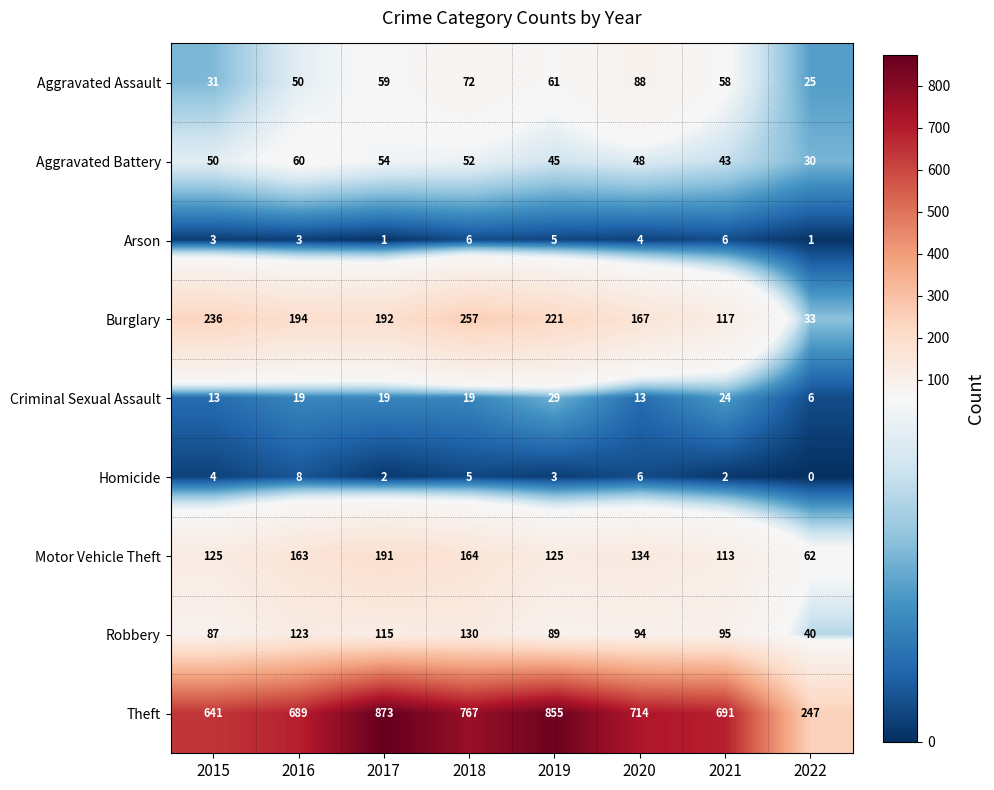

What is the average value of the Robbery series?

97